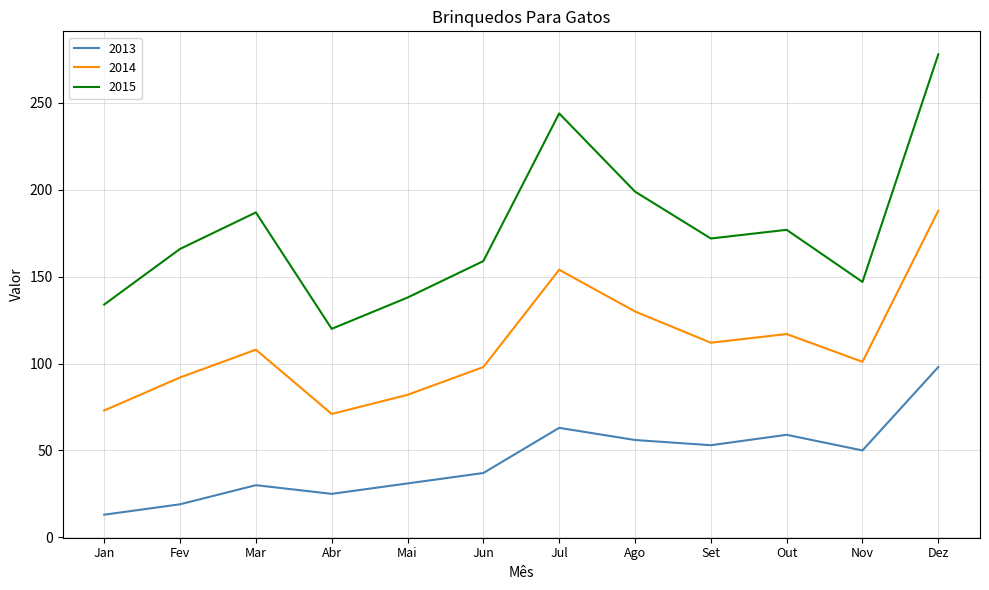

At which label is 2014 closest to 129?

Ago